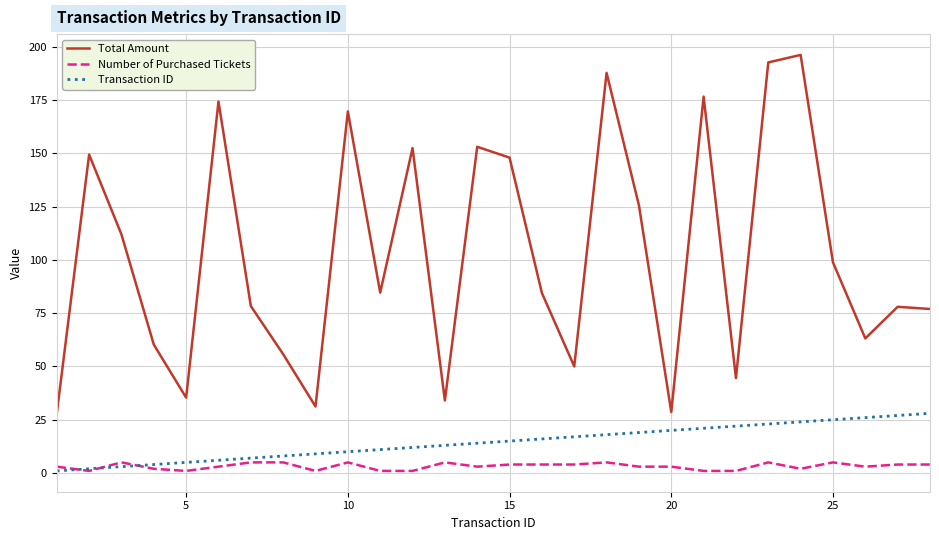

What are all the series names shown in the legend?

Total Amount, Number of Purchased Tickets, Transaction ID